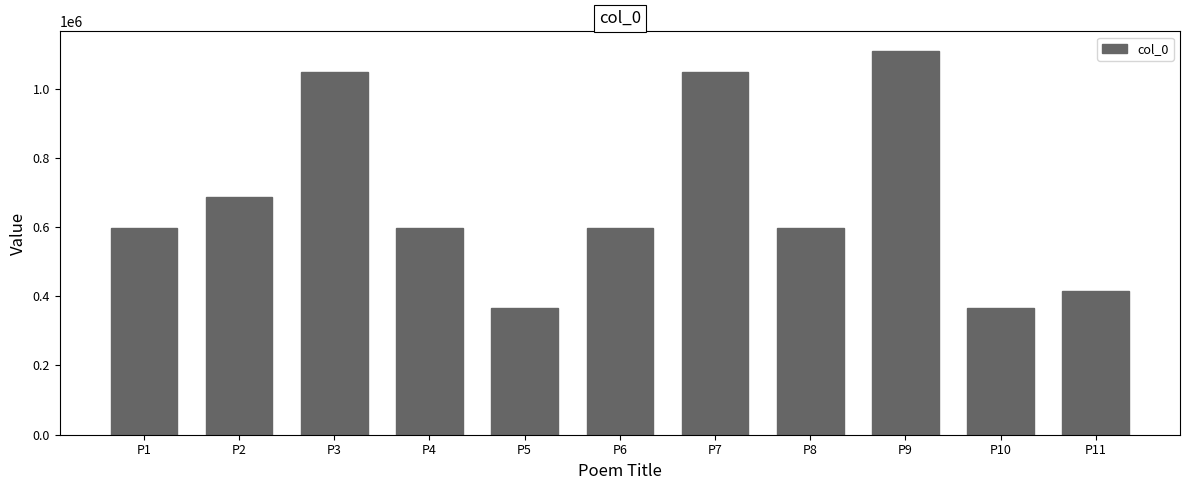

What is the minimum value shown in the chart?

366863